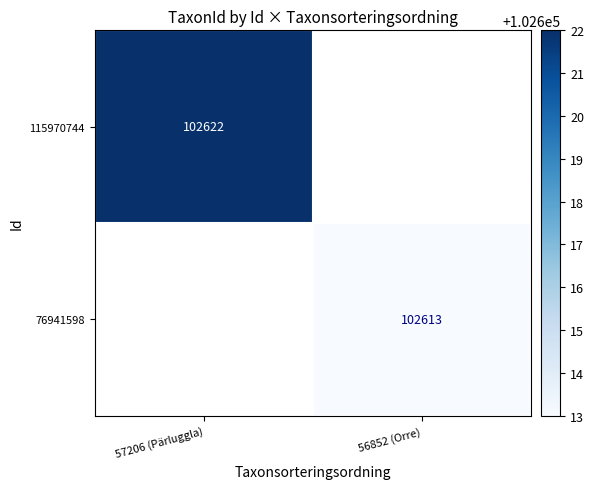

Is it true that 76941598 equals 162570 at 56852 (Orre)?

False